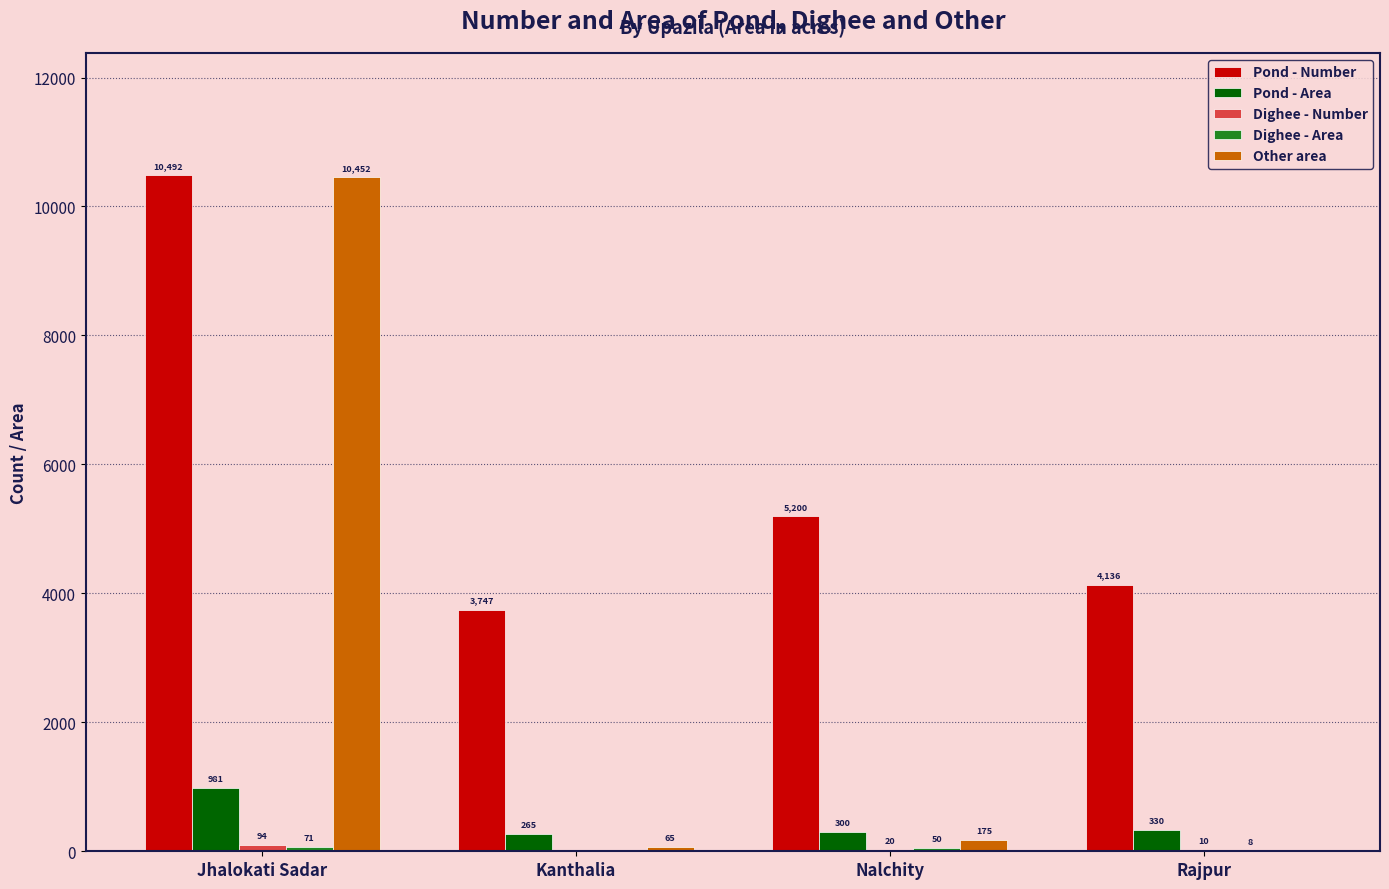

What is the sum of the Pond - Area values at Rajpur and Jhalokati Sadar?

1311